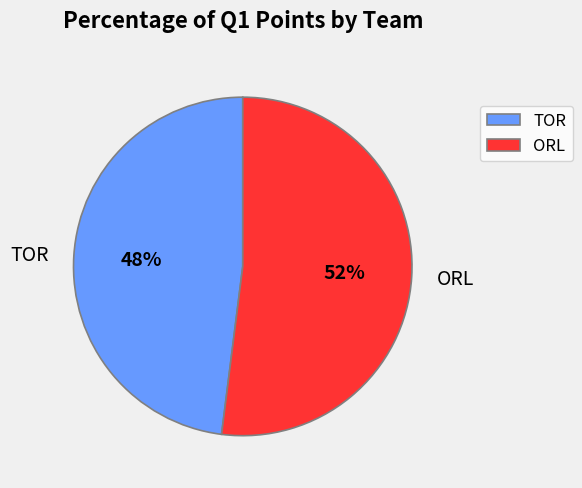

How many segments does this pie chart have?

2